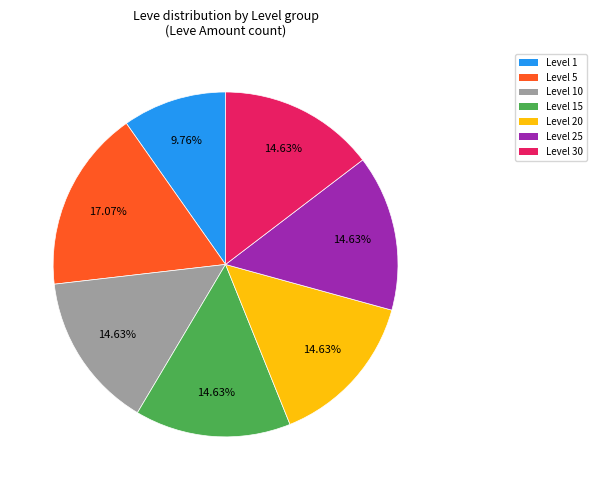

Between Level 10 and Level 5, which is larger?

Level 5